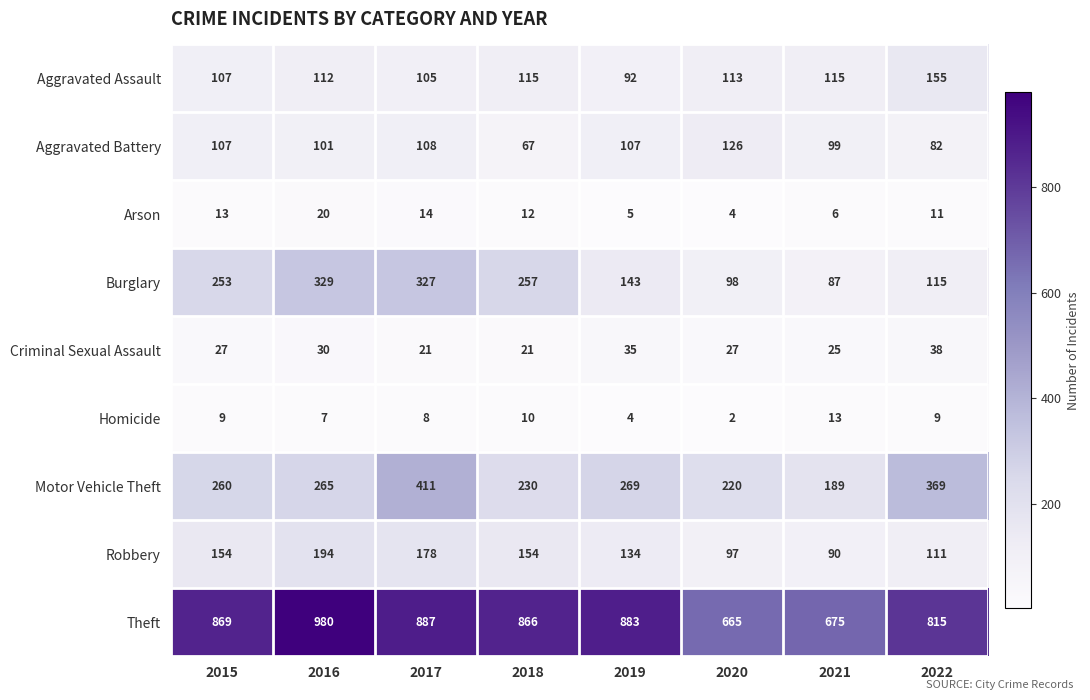

Read the Aggravated Assault value at 2016.

112